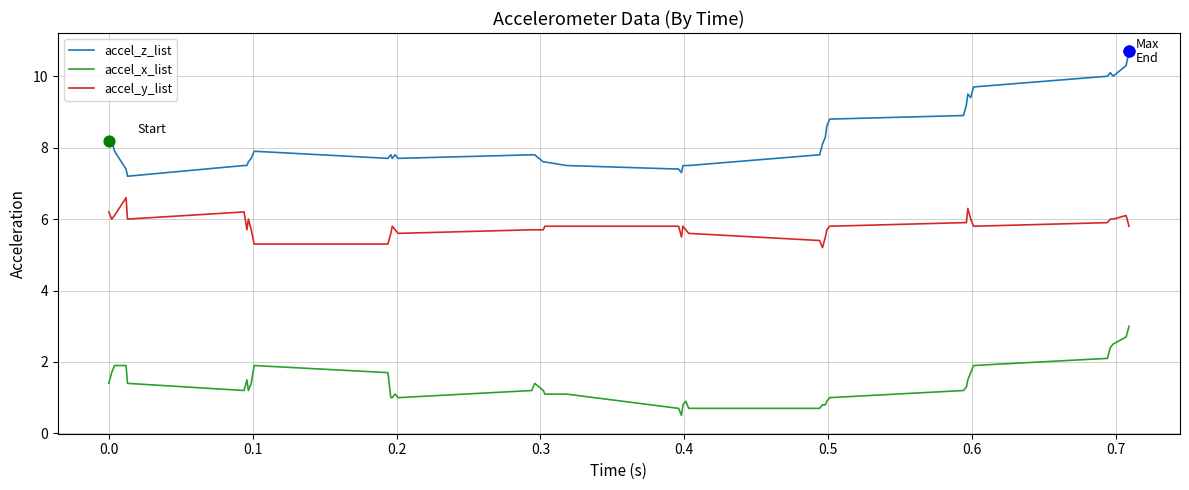

Which series has the widest spread of values?

accel_z_list